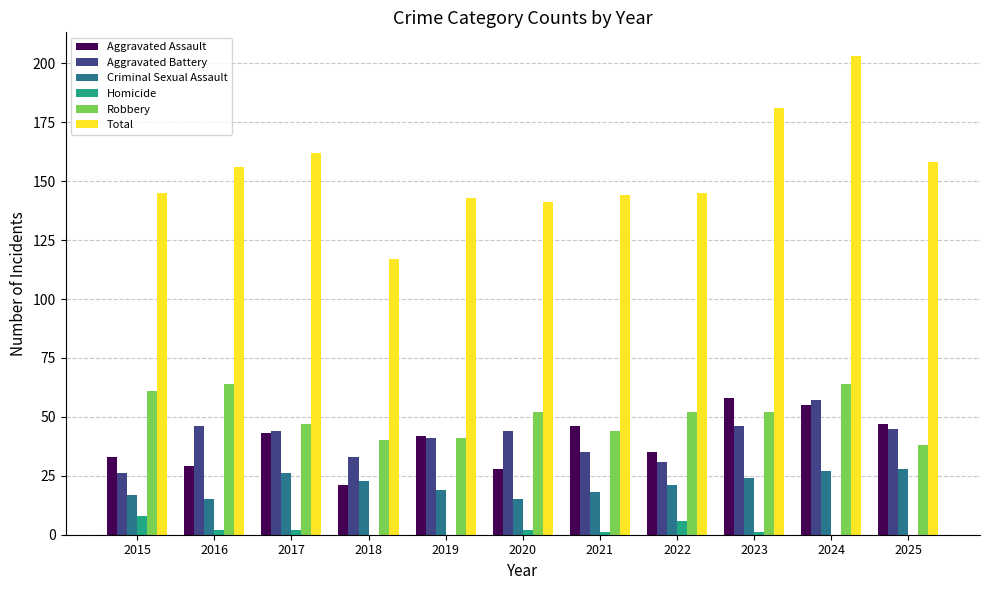

The value of Robbery at 2018 is 60. True or false?

False